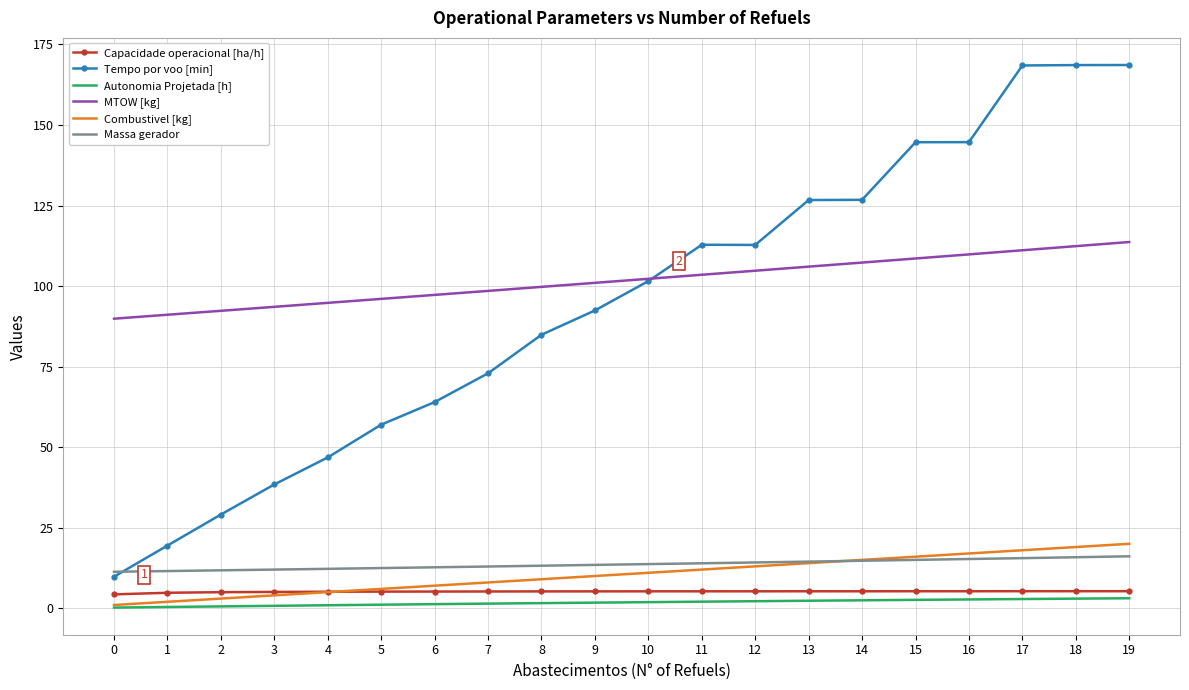

True or false: Autonomia Projetada [h] and MTOW [kg] cross at least once.

False